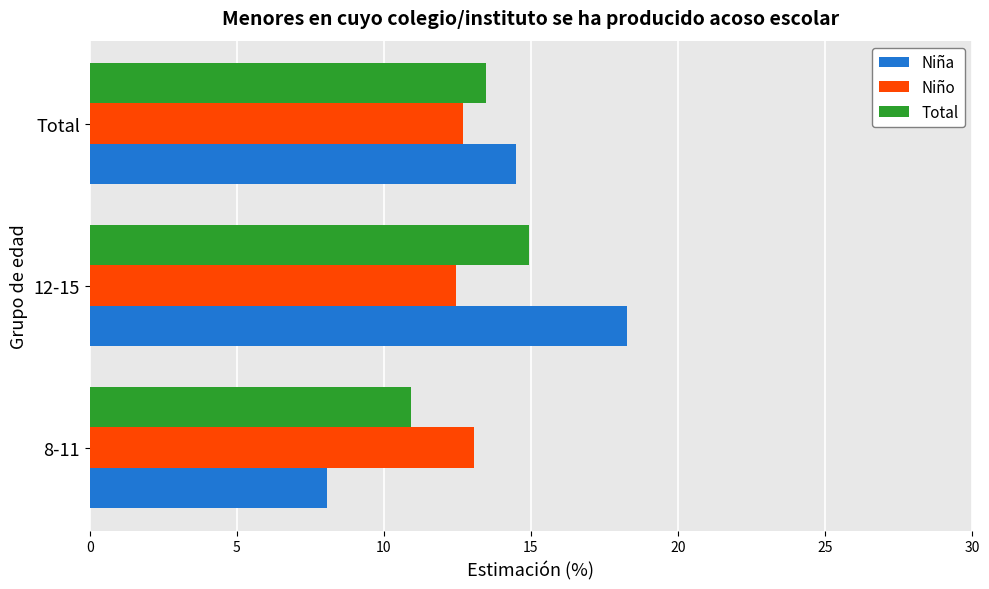

What is the highest value of the Niña series?

18.3